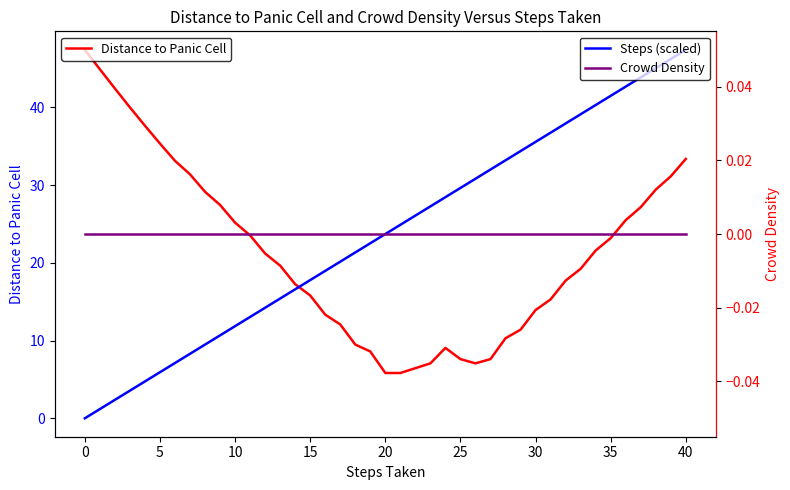

Which series has the largest total across all categories?

Steps (scaled)